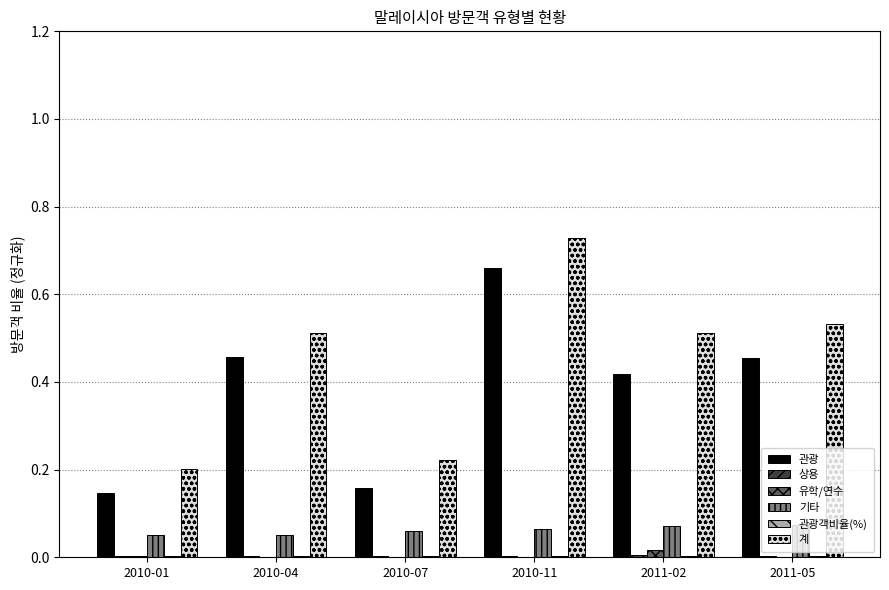

Between 2010-01 and 2010-04, which series saw the biggest shift?

관광